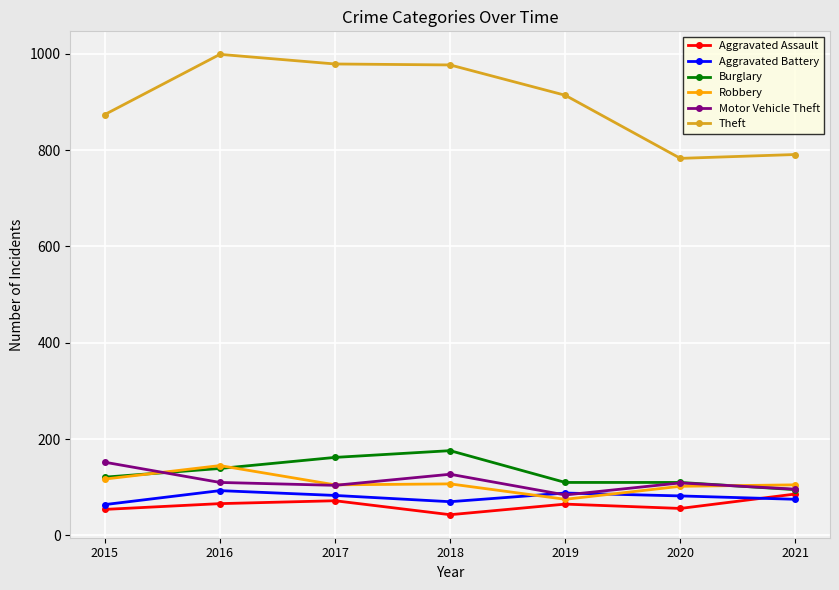

True or false: Aggravated Battery has more than 2 points higher than both neighbors.

False